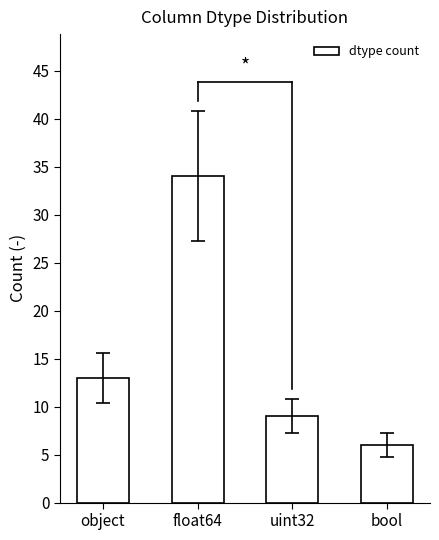

Which label corresponds to the smallest value in the chart?

bool